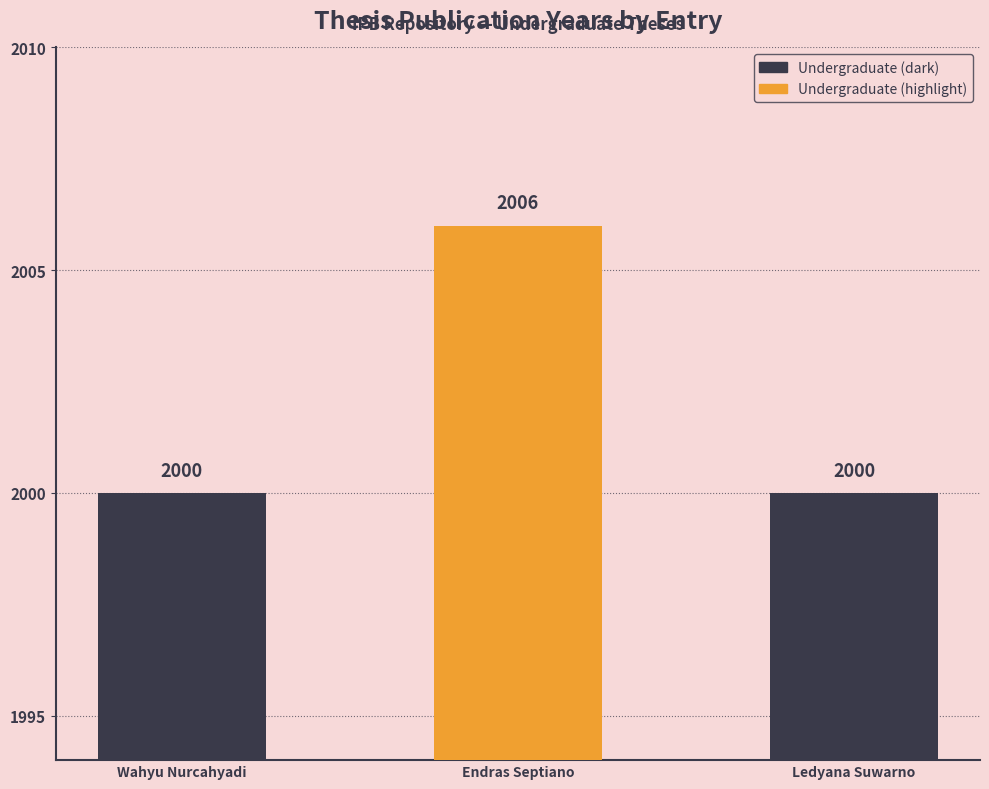

Which has a higher value, Endras Septiano or Wahyu Nurcahyadi?

Endras Septiano